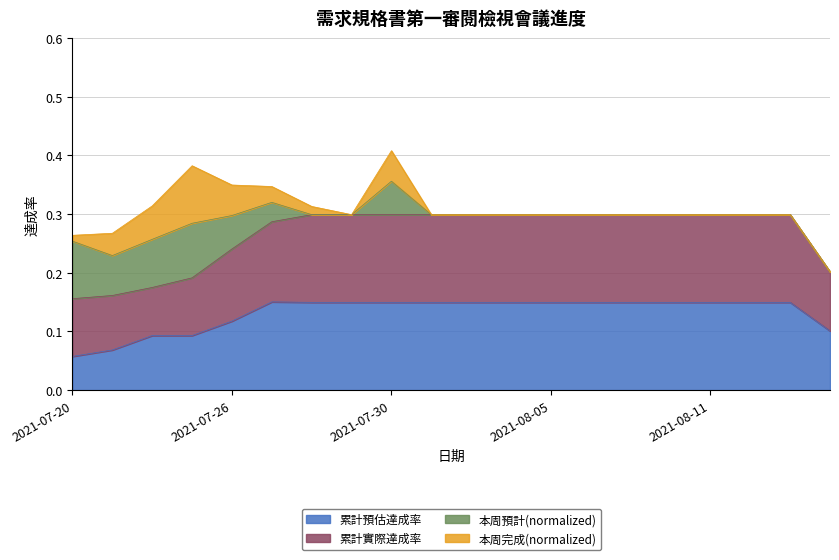

Which has a higher value, 2021-08-16 or 2021-08-10?

2021-08-10